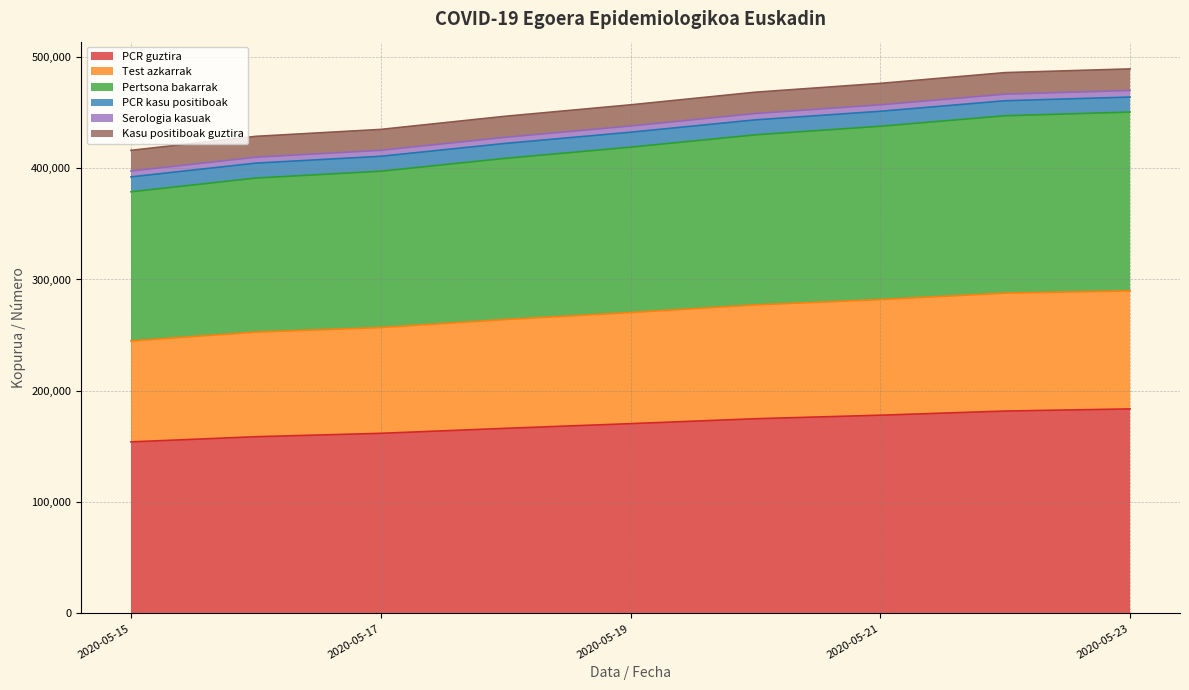

What is the minimum value for PCR guztira?

154142